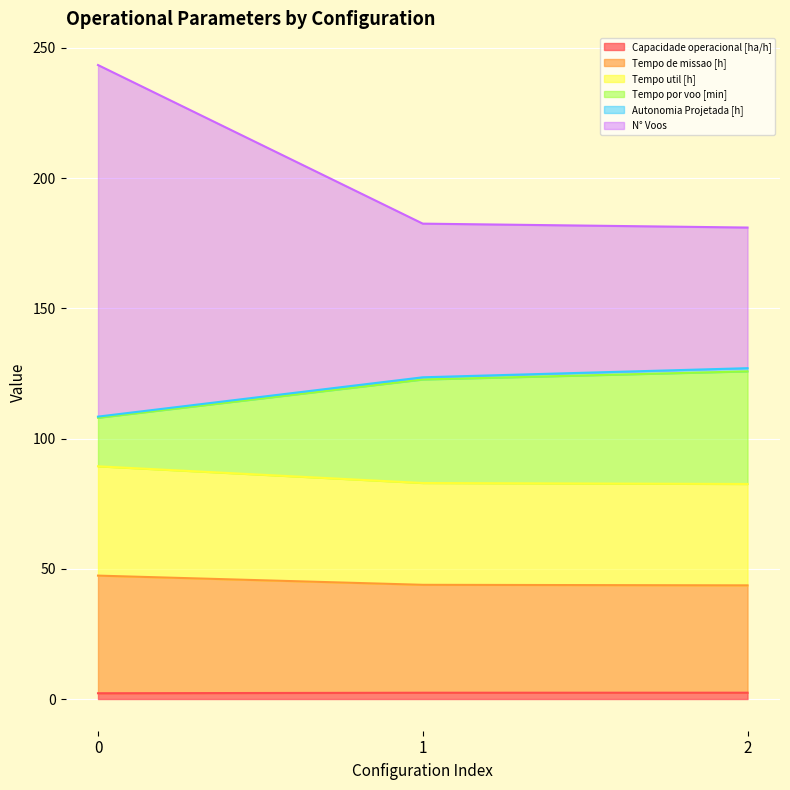

The value of N° Voos at 0 is 133.6. True or false?

False